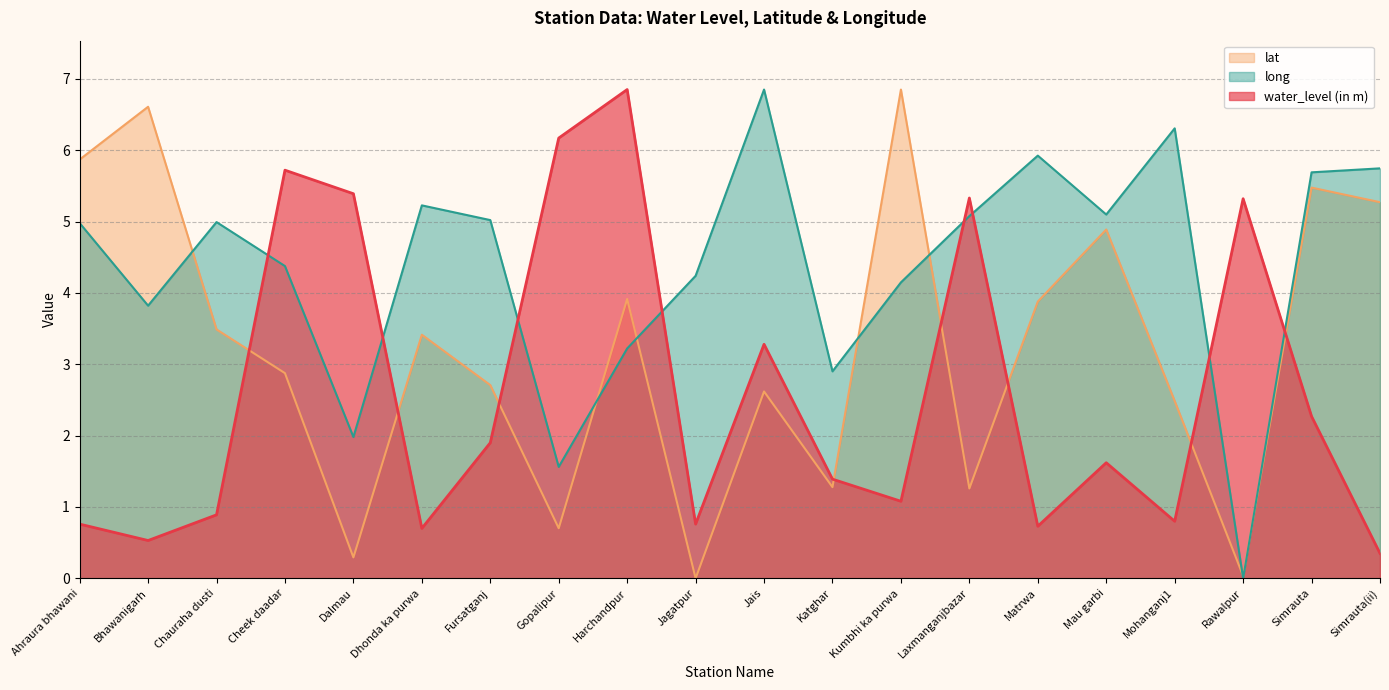

Where is the first local maximum for long?

Chauraha dusti